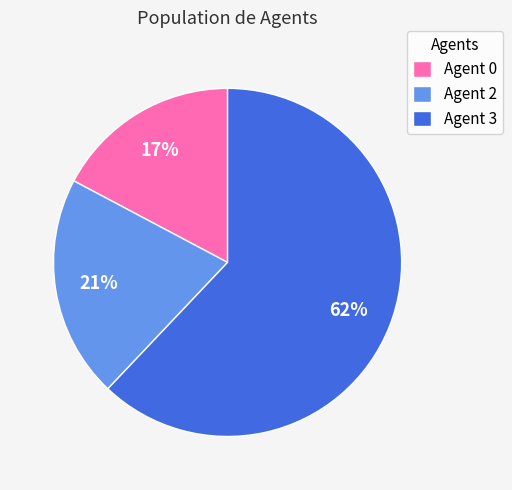

Which category has the smallest portion of the pie?

Agent 0